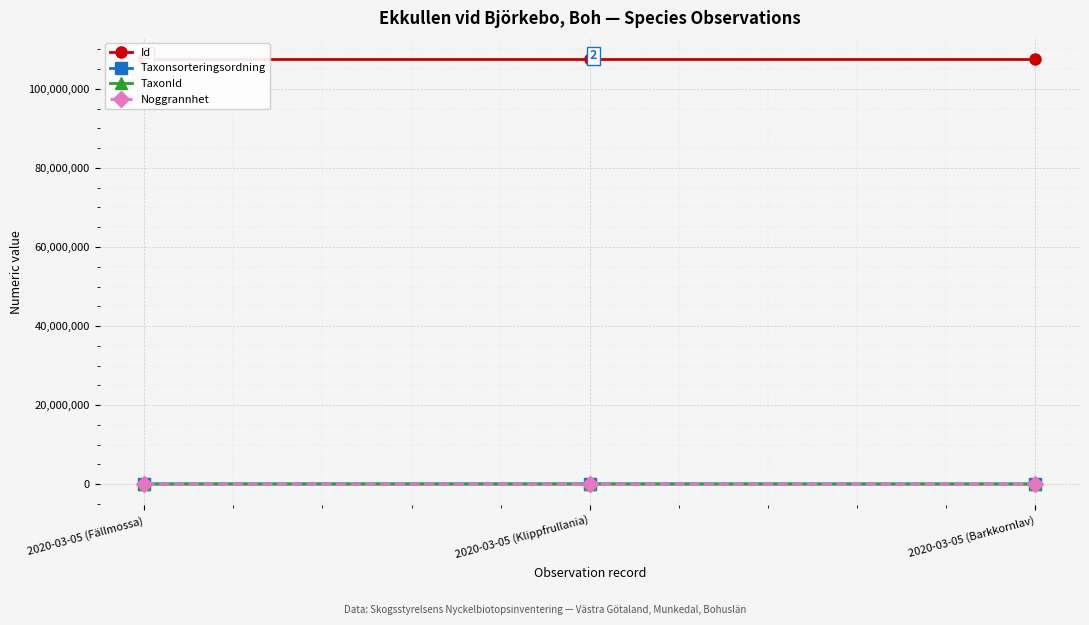

How many data points does each series have?

3